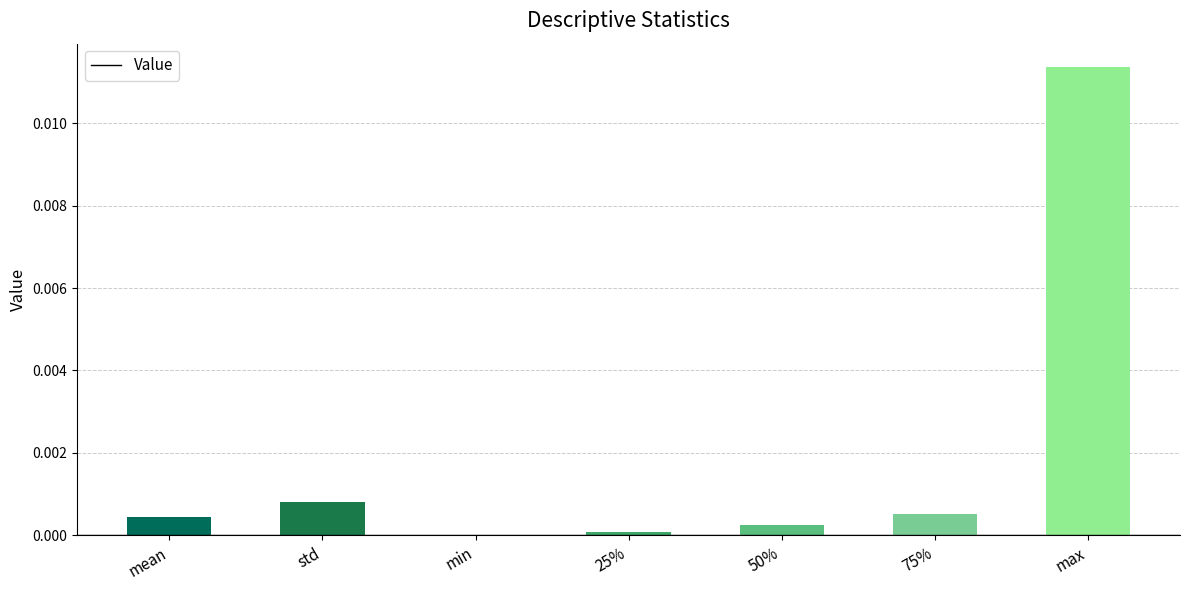

The value at 25% is 0.0. True or false?

True